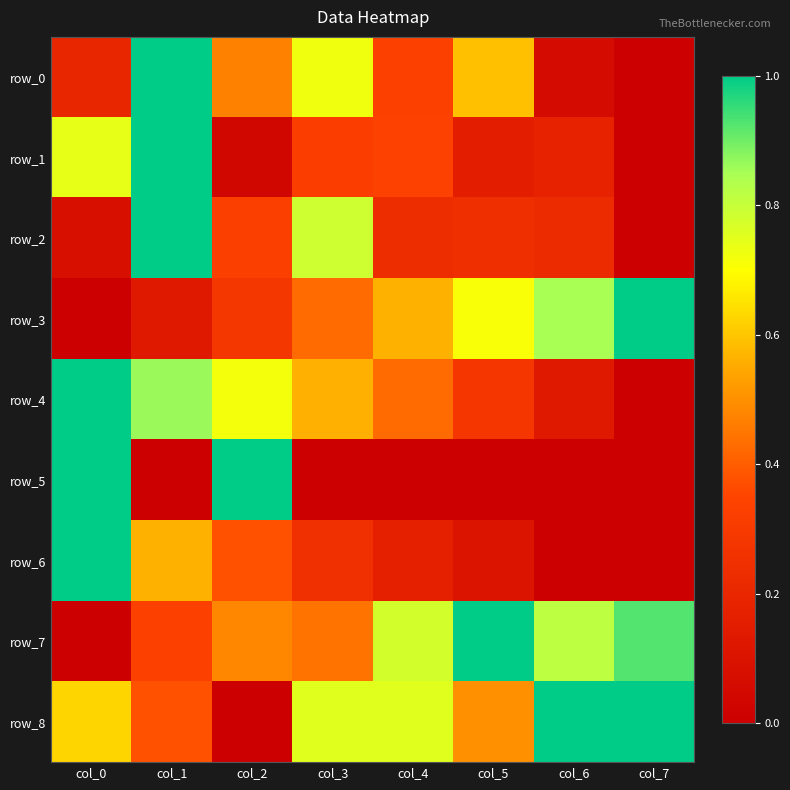

What is the total value across all series at col_4?

3.6